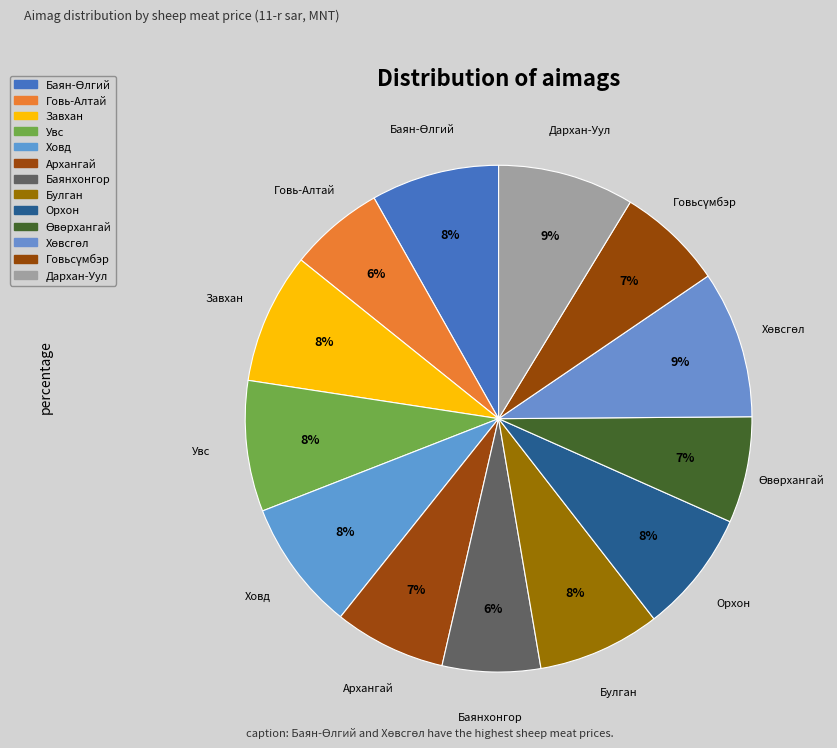

How many segments does this pie chart have?

13